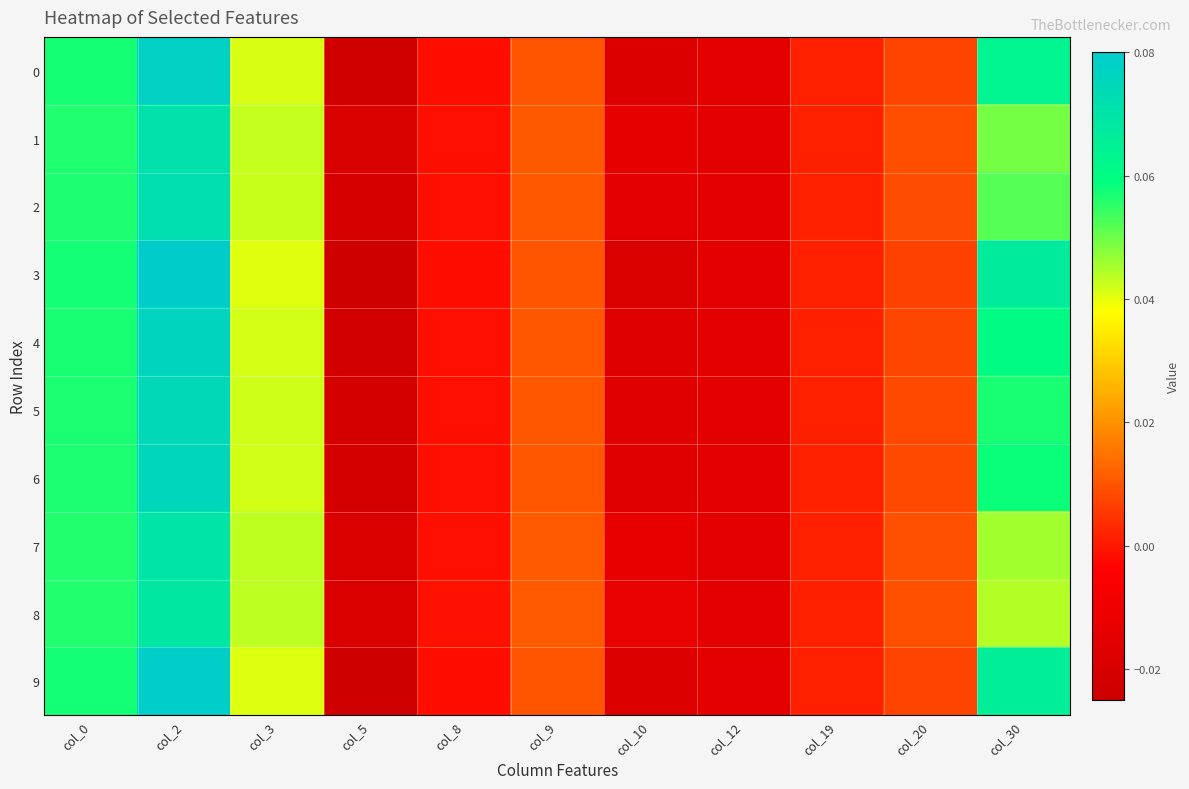

Reading left to right, list all the values displayed in this chart.

0: col_0=0.1	col_2=0.1	col_3=0.0	col_5=-0.0	col_8=-0.0	col_9=0.0	col_10=-0.0	col_12=-0.0	col_19=0.0	col_20=0.0	col_30=0.1
1: col_0=0.1	col_2=0.1	col_3=0.0	col_5=-0.0	col_8=-0.0	col_9=0.0	col_10=-0.0	col_12=-0.0	col_19=0.0	col_20=0.0	col_30=0.0
2: col_0=0.1	col_2=0.1	col_3=0.0	col_5=-0.0	col_8=-0.0	col_9=0.0	col_10=-0.0	col_12=-0.0	col_19=0.0	col_20=0.0	col_30=0.1
3: col_0=0.1	col_2=0.1	col_3=0.0	col_5=-0.0	col_8=-0.0	col_9=0.0	col_10=-0.0	col_12=-0.0	col_19=0.0	col_20=0.0	col_30=0.1
4: col_0=0.1	col_2=0.1	col_3=0.0	col_5=-0.0	col_8=-0.0	col_9=0.0	col_10=-0.0	col_12=-0.0	col_19=0.0	col_20=0.0	col_30=0.1
5: col_0=0.1	col_2=0.1	col_3=0.0	col_5=-0.0	col_8=-0.0	col_9=0.0	col_10=-0.0	col_12=-0.0	col_19=0.0	col_20=0.0	col_30=0.1
6: col_0=0.1	col_2=0.1	col_3=0.0	col_5=-0.0	col_8=-0.0	col_9=0.0	col_10=-0.0	col_12=-0.0	col_19=0.0	col_20=0.0	col_30=0.1
7: col_0=0.1	col_2=0.1	col_3=0.0	col_5=-0.0	col_8=-0.0	col_9=0.0	col_10=-0.0	col_12=-0.0	col_19=0.0	col_20=0.0	col_30=0.0
8: col_0=0.1	col_2=0.1	col_3=0.0	col_5=-0.0	col_8=-0.0	col_9=0.0	col_10=-0.0	col_12=-0.0	col_19=0.0	col_20=0.0	col_30=0.0
9: col_0=0.1	col_2=0.1	col_3=0.0	col_5=-0.0	col_8=-0.0	col_9=0.0	col_10=-0.0	col_12=-0.0	col_19=0.0	col_20=0.0	col_30=0.1